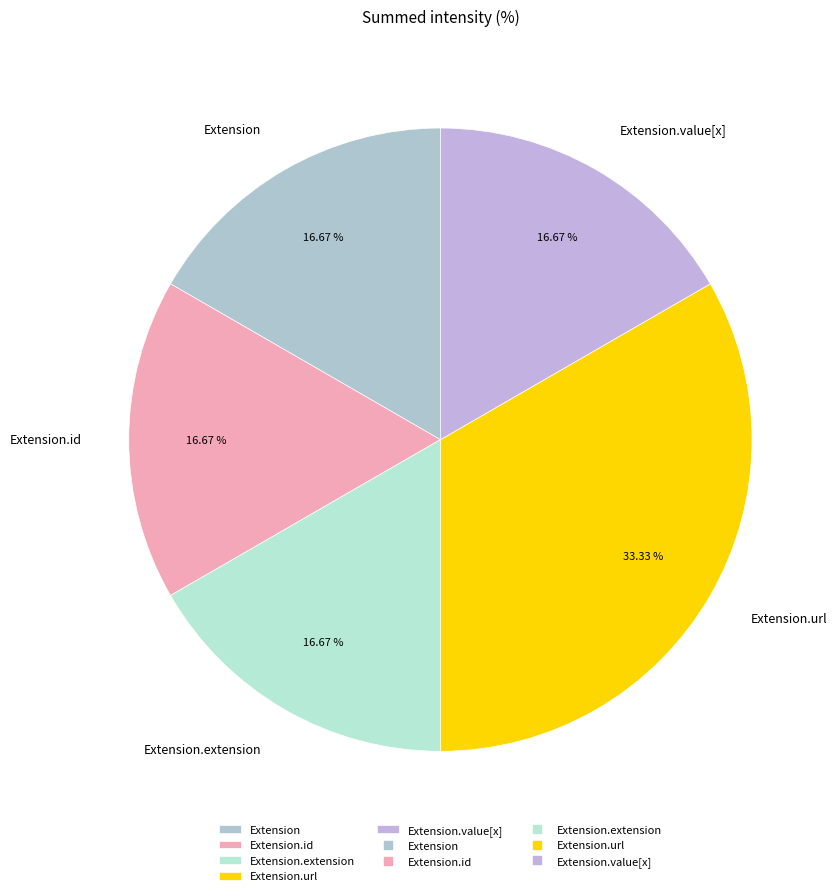

What percentage is NOT represented by Extension.id?

83.3%